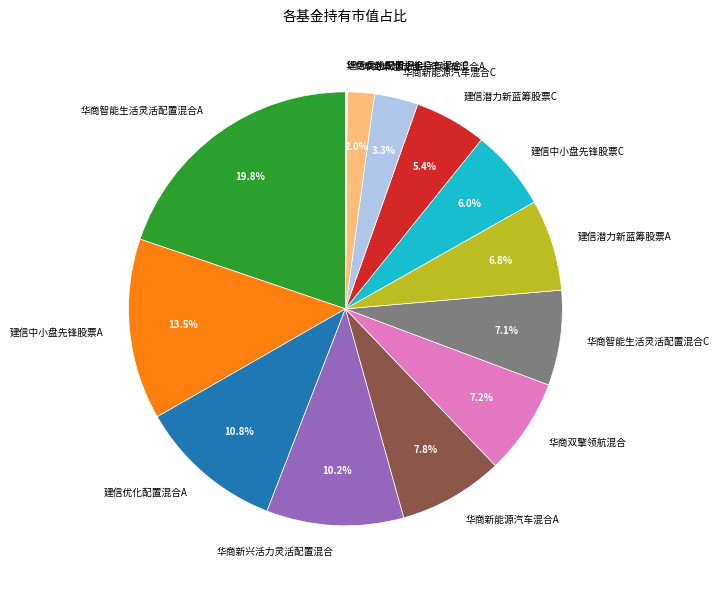

Which has a higher value, 华商卓越成长一年持有混合A or 华商智能生活灵活配置混合C?

华商智能生活灵活配置混合C